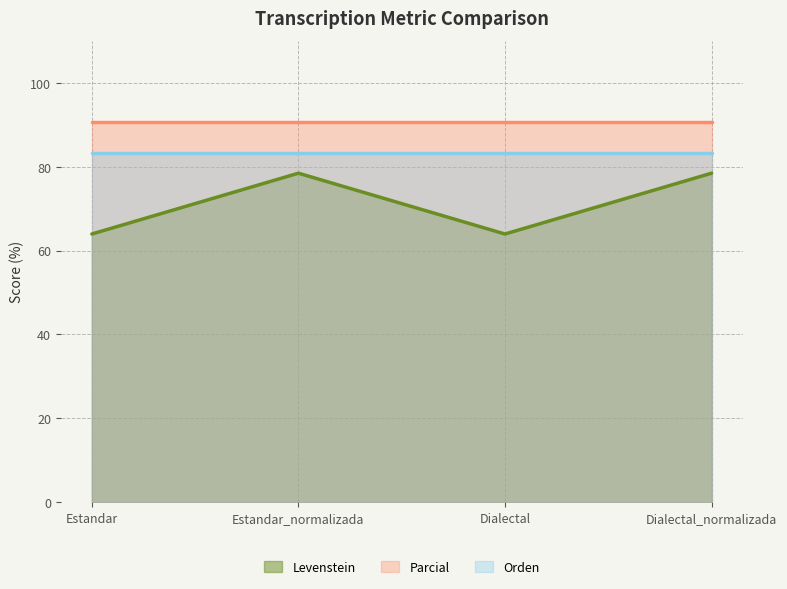

Which category has the highest value across all series?

Estandar